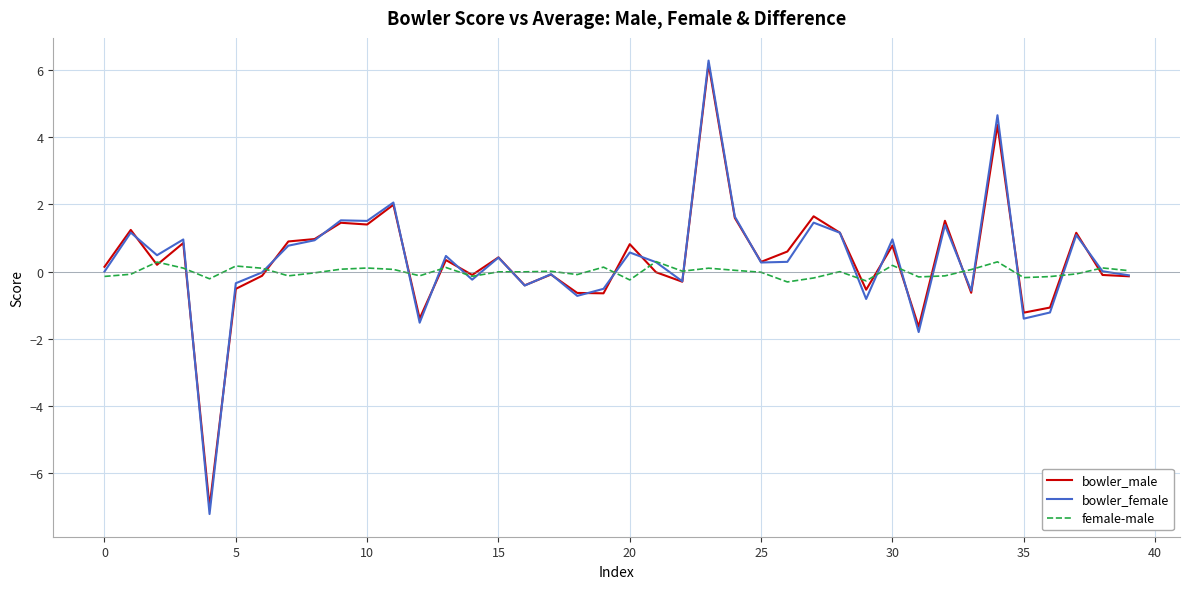

What is the minimum value for bowler_female?

-7.2